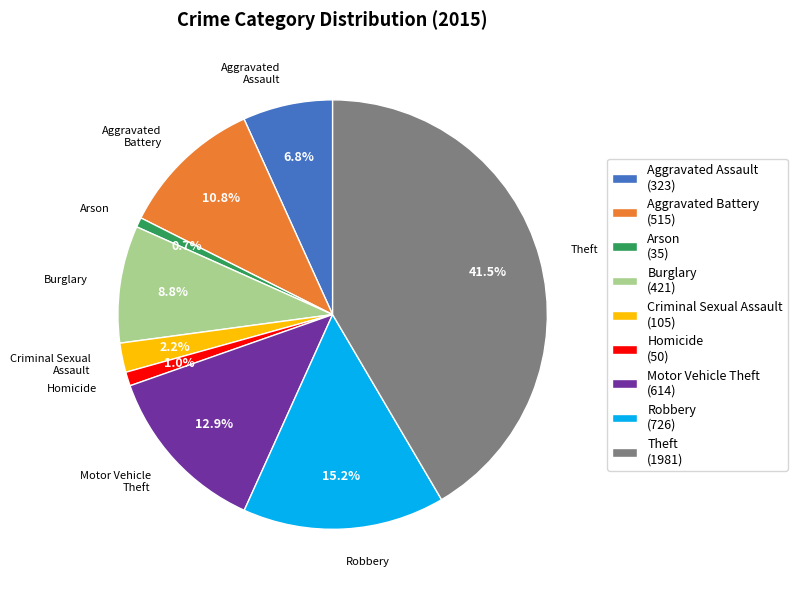

To the nearest percent, what is the combined percentage of Aggravated Assault and Theft?

48%